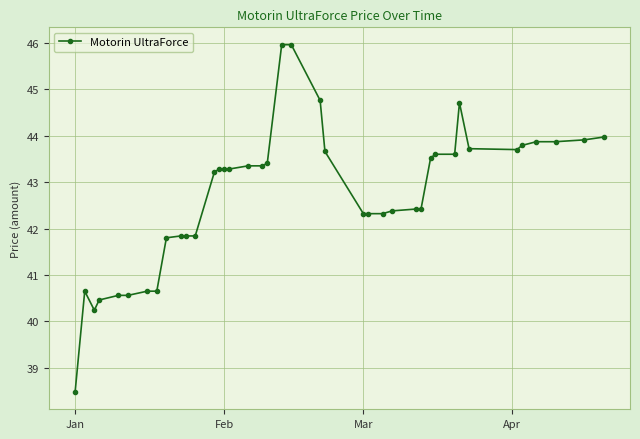

True or false: there are more than 1 points higher than both neighbors.

True